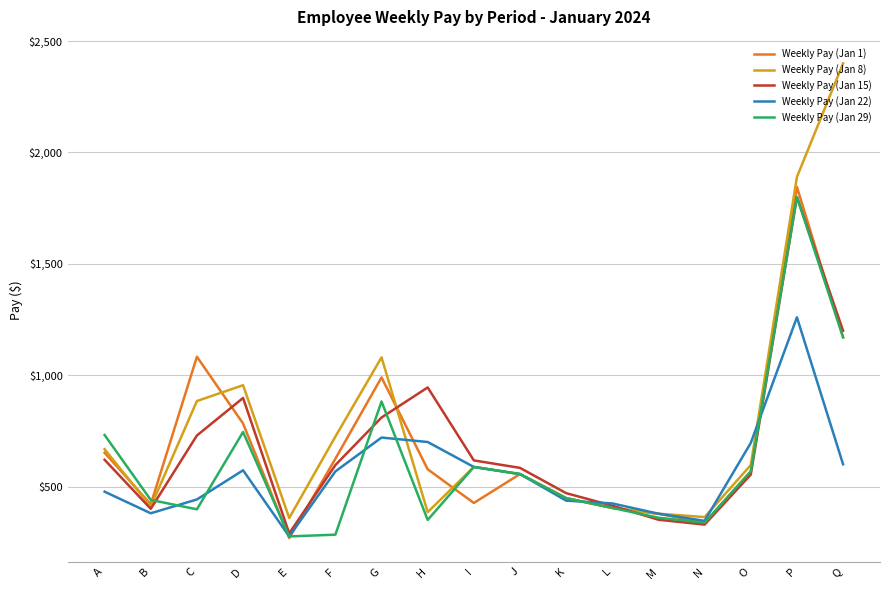

Between I and K, which series saw the biggest shift?

Weekly Pay (Jan 22)